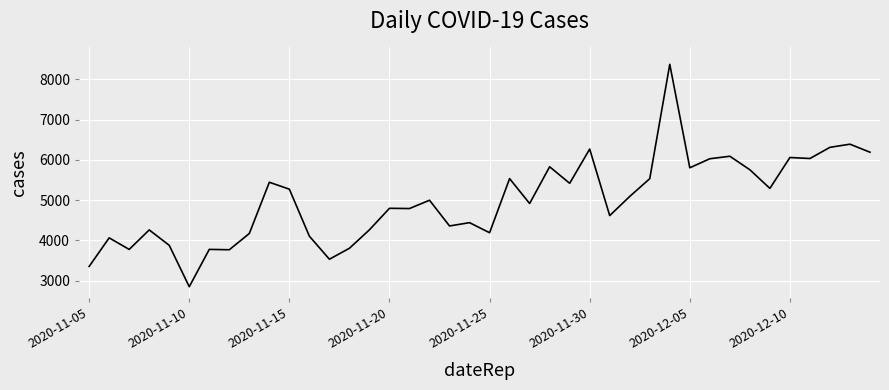

What is the minimum value shown in the chart?

2853